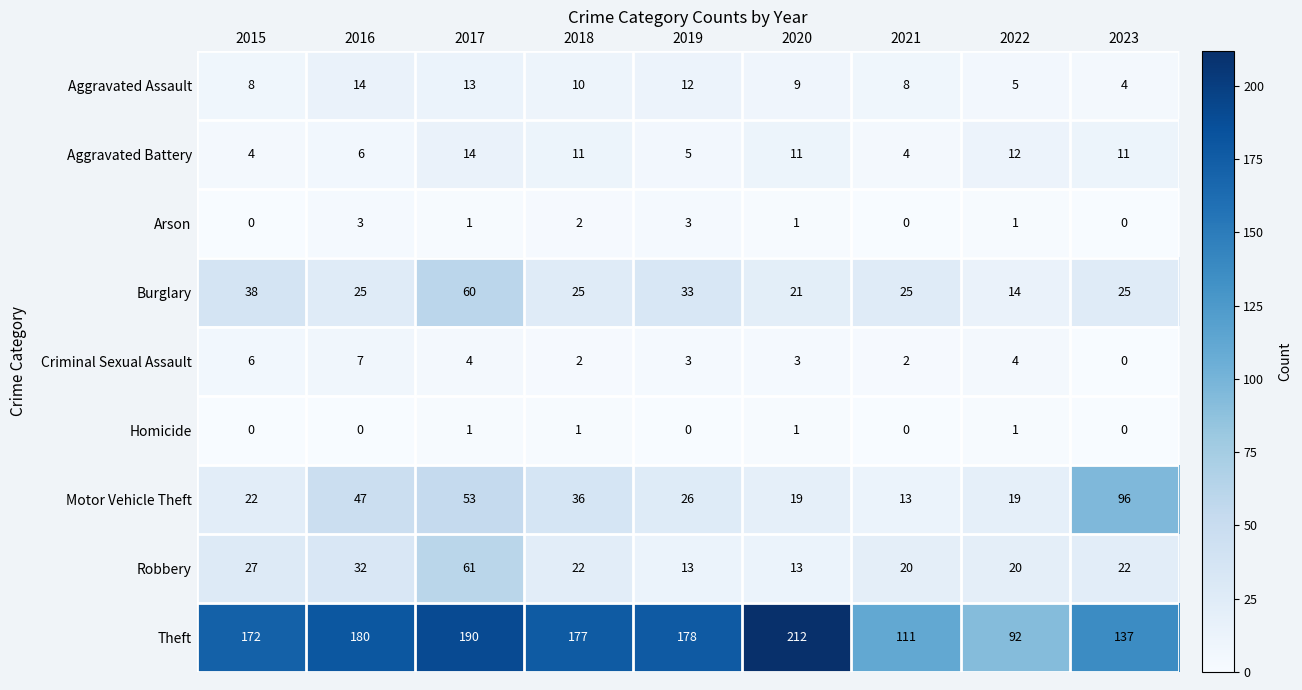

How many data points in Homicide are above 0?

4